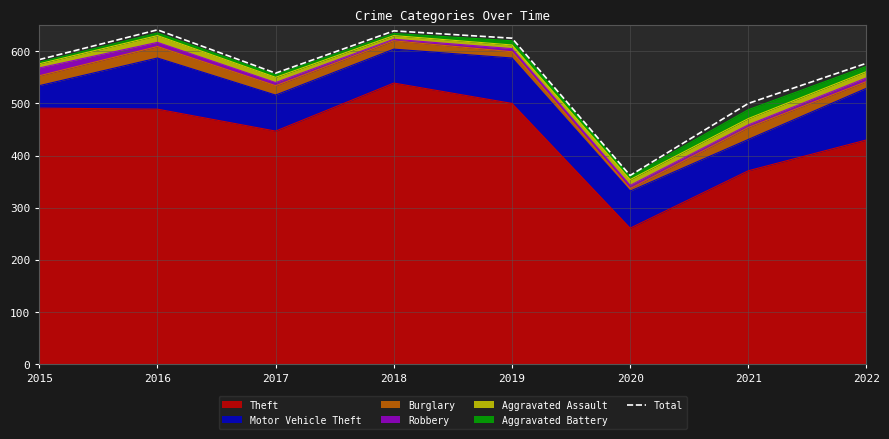

What is the greatest value displayed?

641